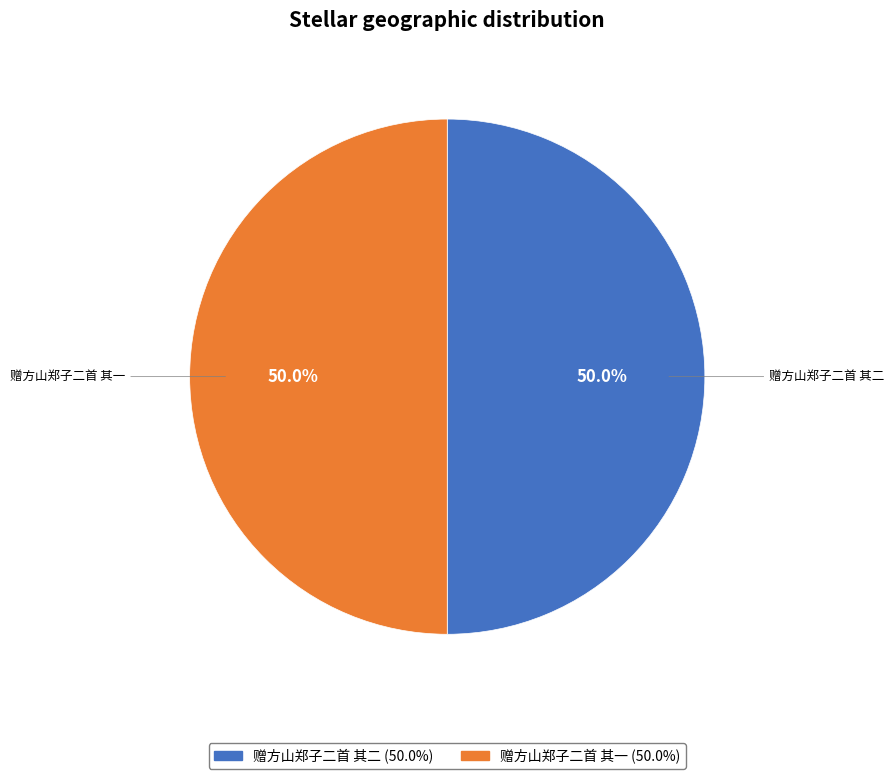

The 赠方山郑子二首 其一 slice represents 63% of the pie. True or false?

False